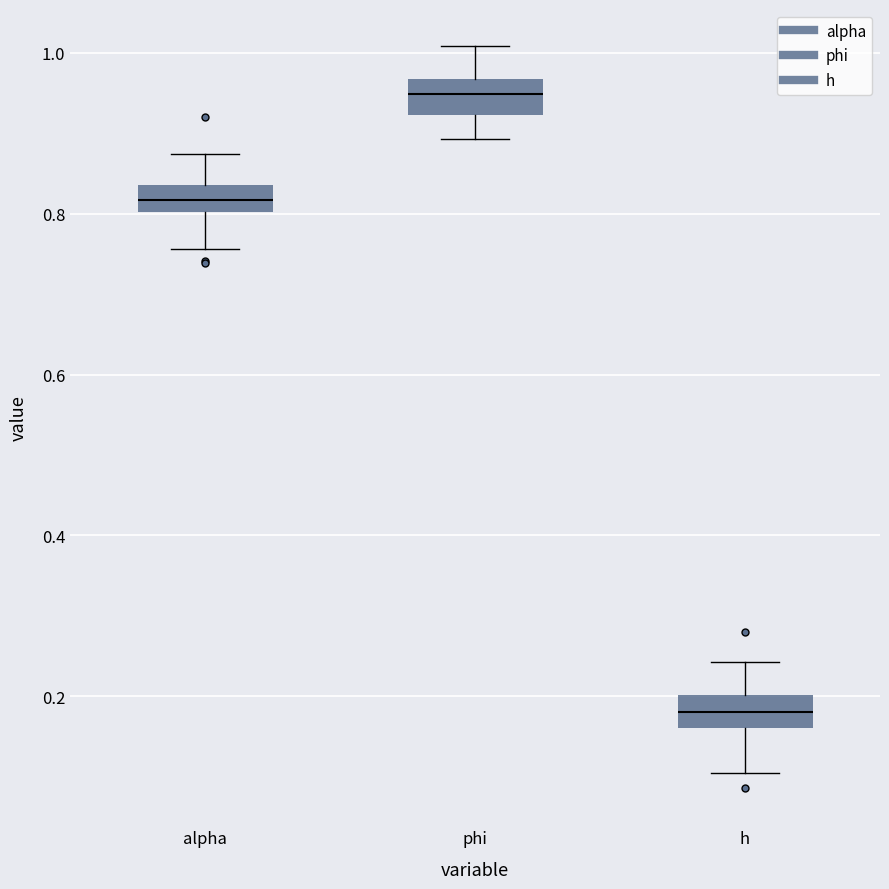

Where is the lower edge of the box for phi on the y-axis? The values are not printed on the chart, so give them approximately, as read against the axis.

0.92